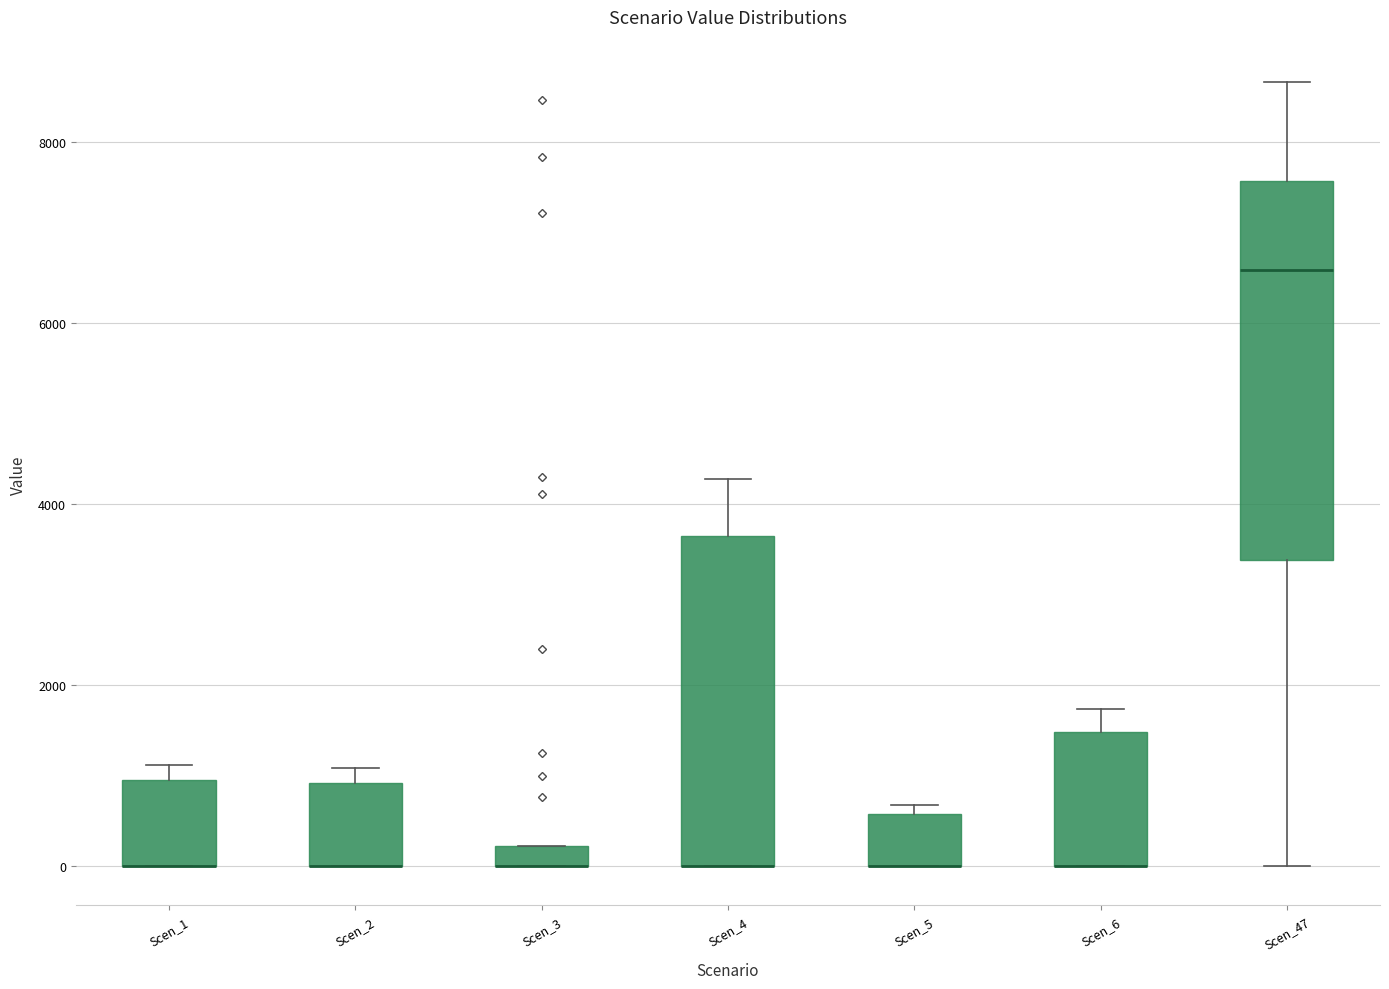

Where is the upper edge of the box for Scen_3 on the y-axis? The values are not printed on the chart, so give them approximately, as read against the axis.

200